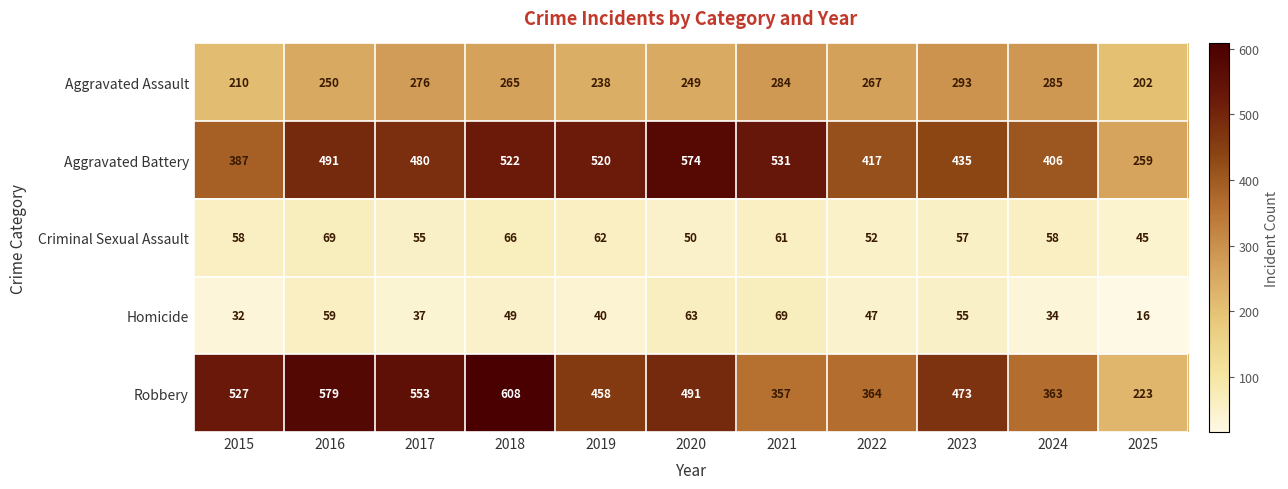

Rank the categories by Aggravated Battery value from lowest to highest.

2025, 2015, 2024, 2022, 2023, 2017, 2016, 2019, 2018, 2021, 2020